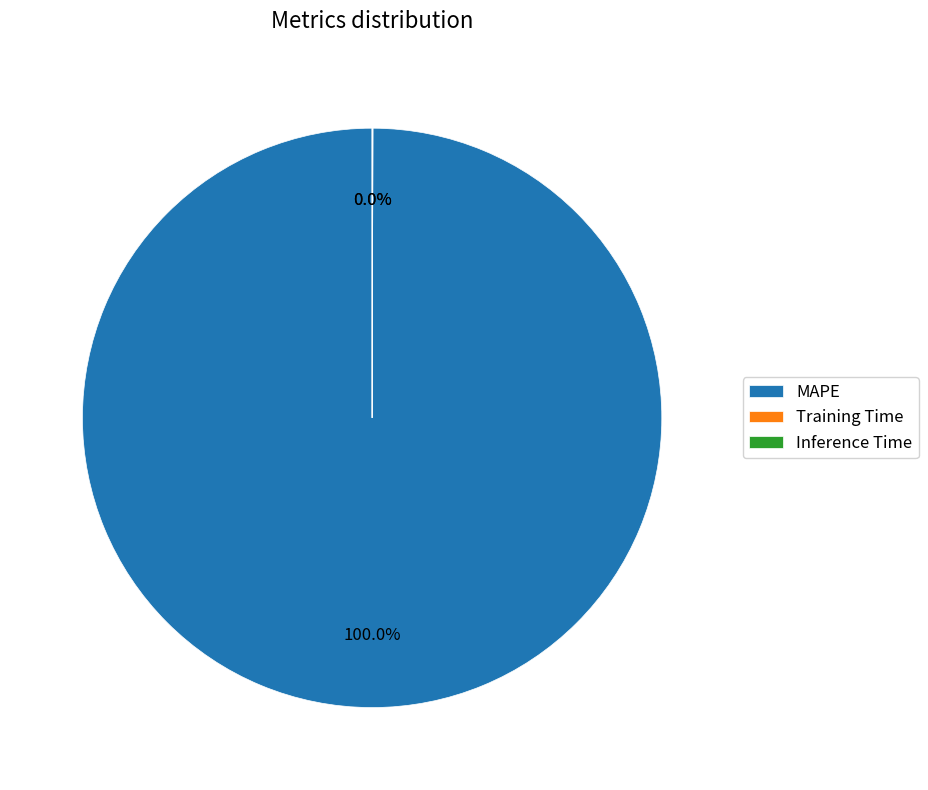

To the nearest percent, what is the difference between the largest and smallest slice percentages?

100%